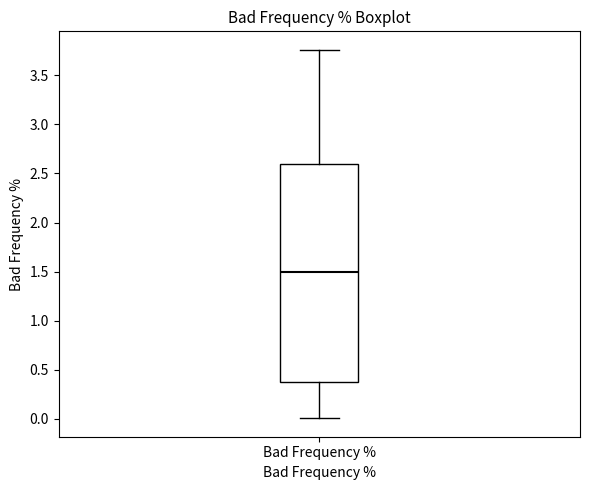

Read this box plot against the y-axis: the position of the median line, the range covered by the box, and the ends of both whiskers. The values are not printed on the chart, so give them approximately, as read against the axis.

median 1.50, box 0.35 to 2.60, whiskers 0.00 to 3.75